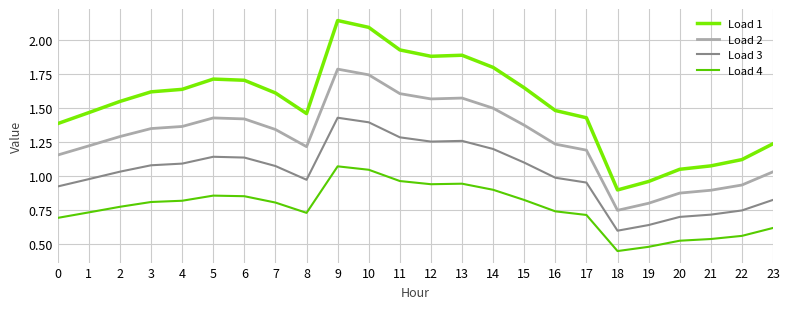

At which label does Load 2 reach its peak?

9